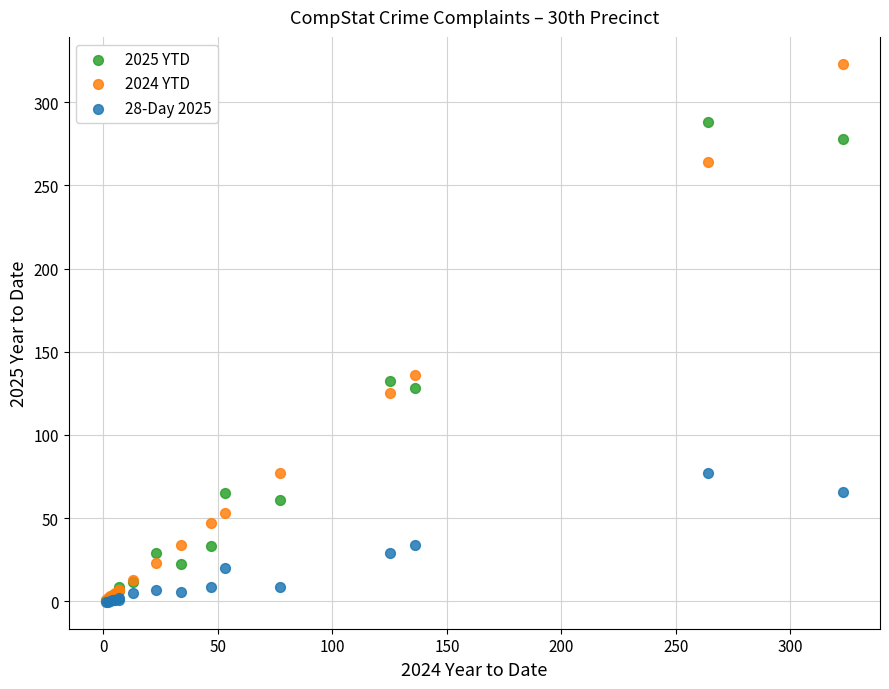

Which series has the widest spread of Y values?

2024 YTD